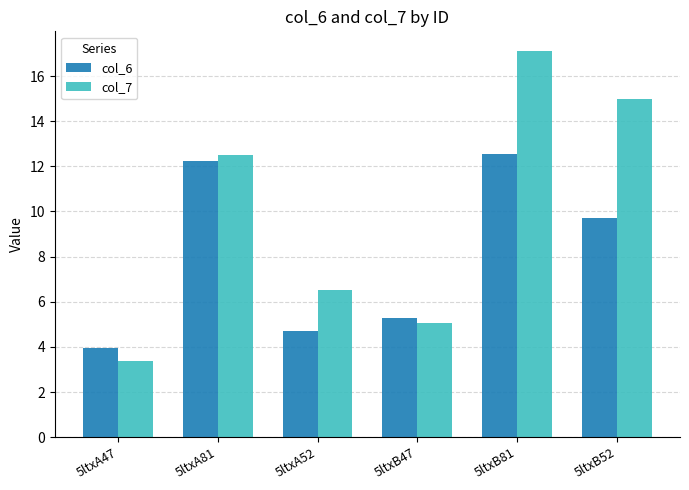

Reading left to right, what are all the values shown in this chart?

col_6: 5ltxA47=4.0	5ltxA81=12.3	5ltxA52=4.7	5ltxB47=5.3	5ltxB81=12.5	5ltxB52=9.7
col_7: 5ltxA47=3.4	5ltxA81=12.5	5ltxA52=6.5	5ltxB47=5.0	5ltxB81=17.1	5ltxB52=15.0